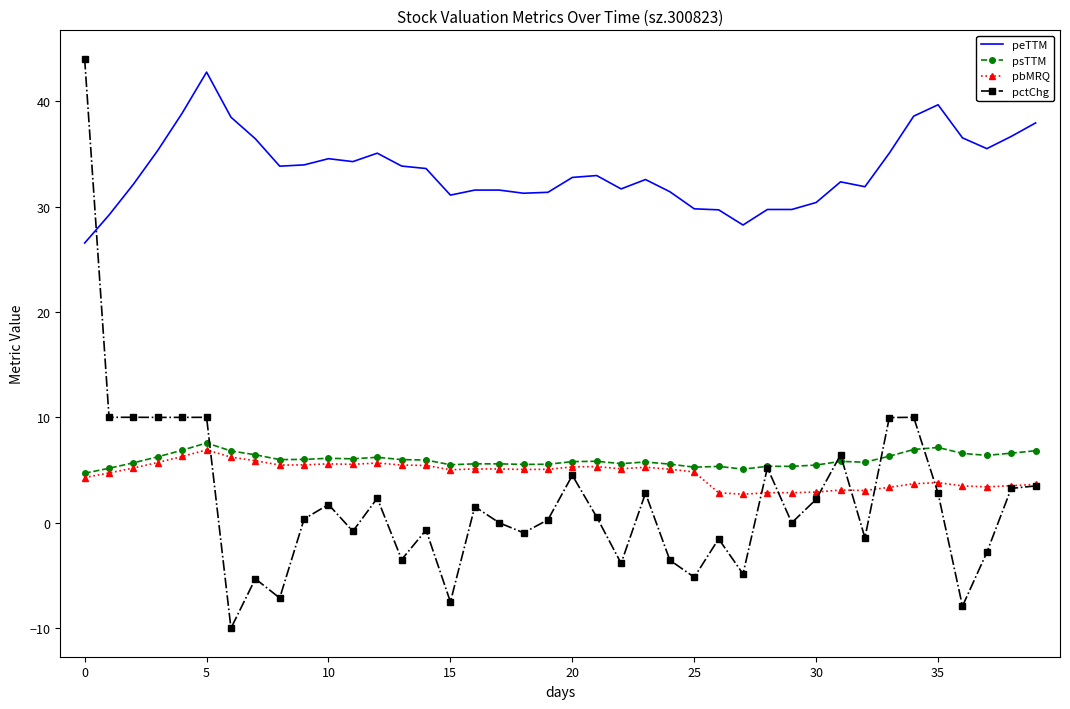

What is the sum of all psTTM values?

238.6